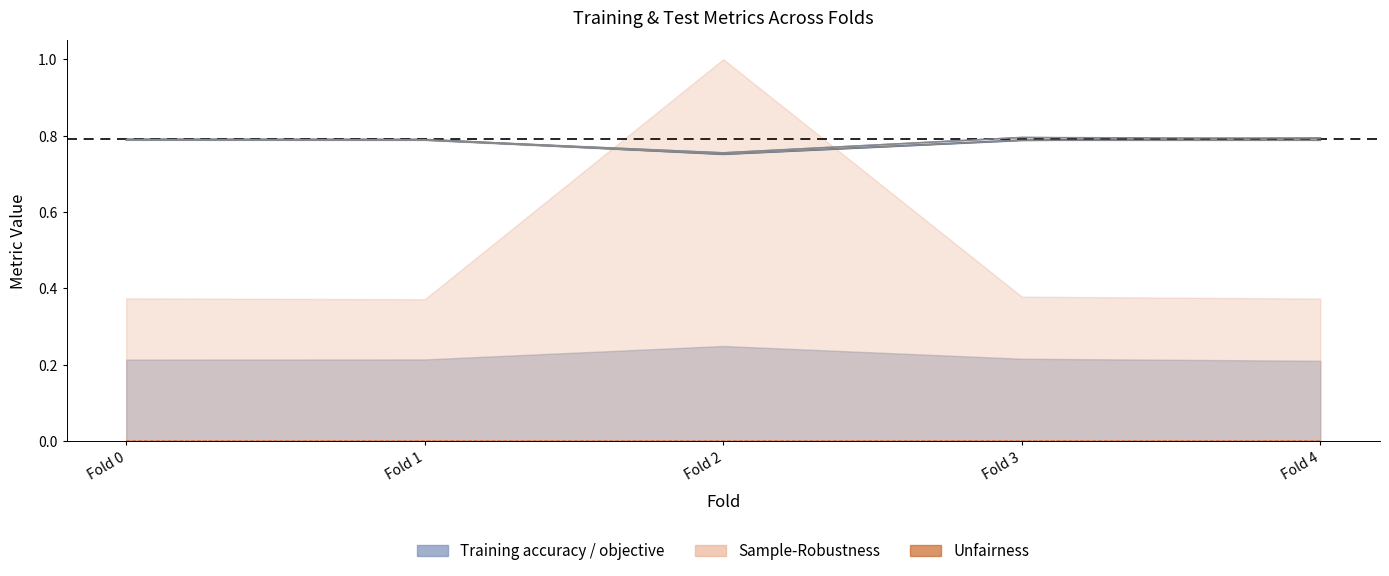

How many Training accuracy (line) values are between 0 and 1?

5